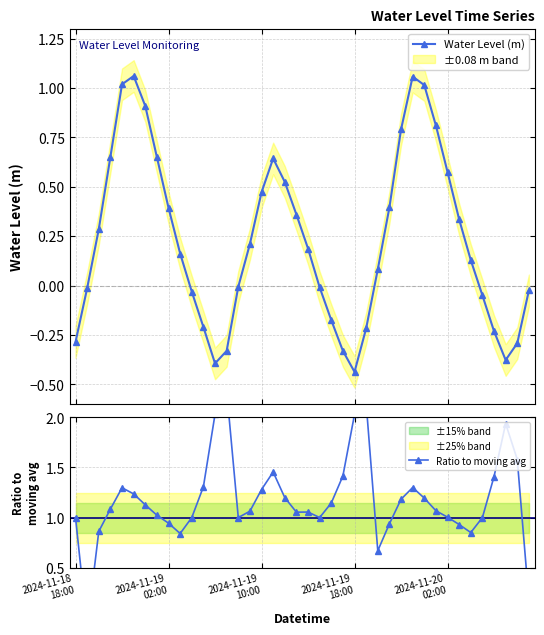

At which category is the sum across all series the highest?

29